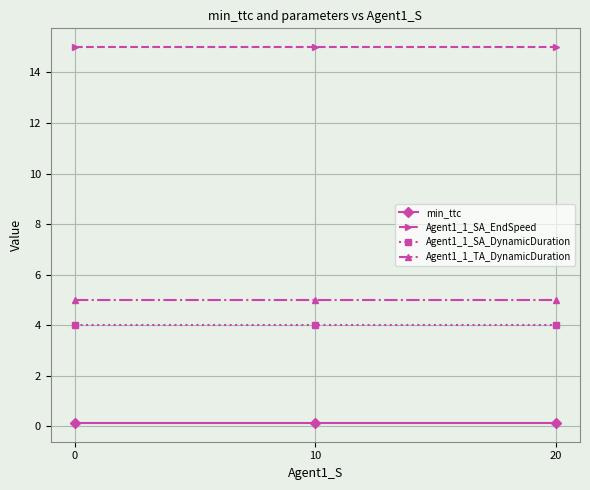

Reading left to right, extract all data points from this chart.

min_ttc: 0.1	0.1	0.1
Agent1_1_SA_EndSpeed: 15.0	15.0	15.0
Agent1_1_SA_DynamicDuration: 4.0	4.0	4.0
Agent1_1_TA_DynamicDuration: 5.0	5.0	5.0